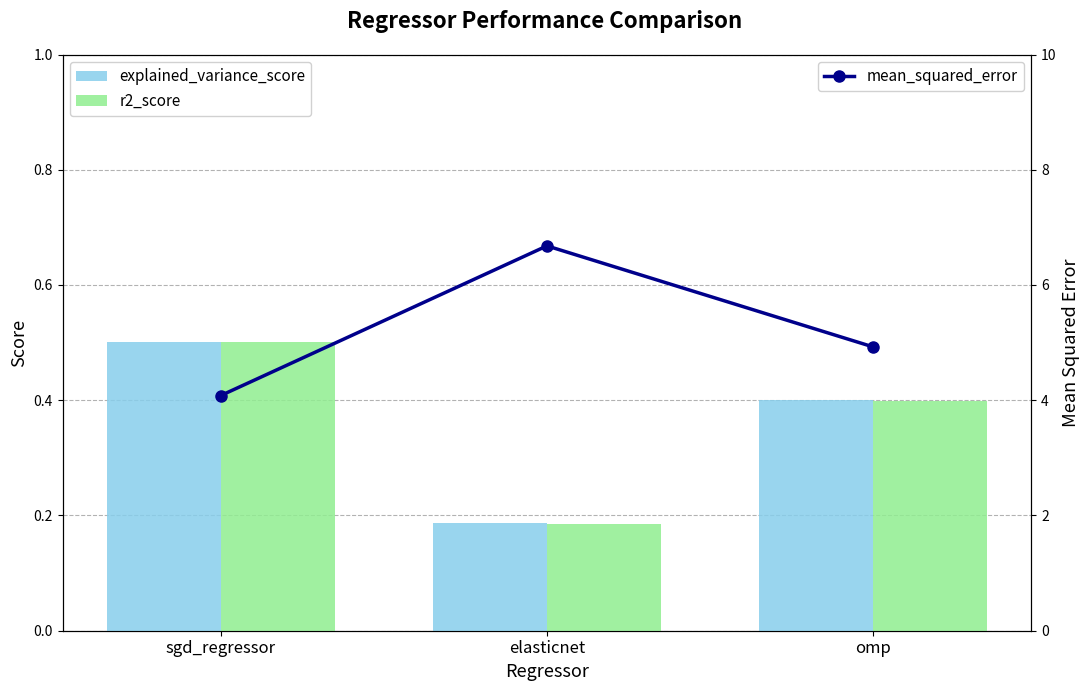

What is the sum of the explained_variance_score values at sgd_regressor and omp?

0.9